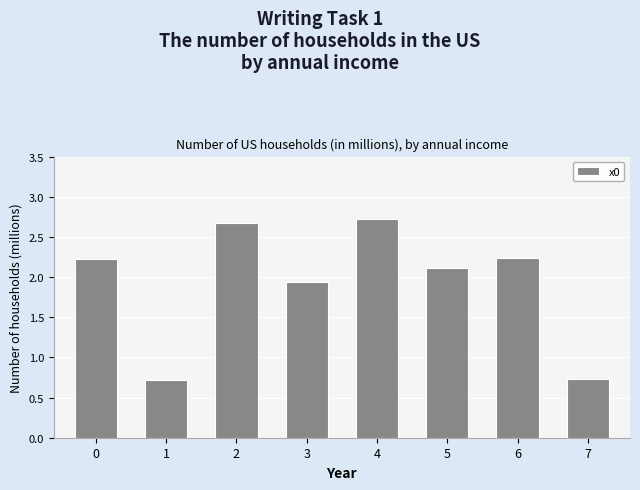

What is the sum of the values at 5 and 3?

4.1